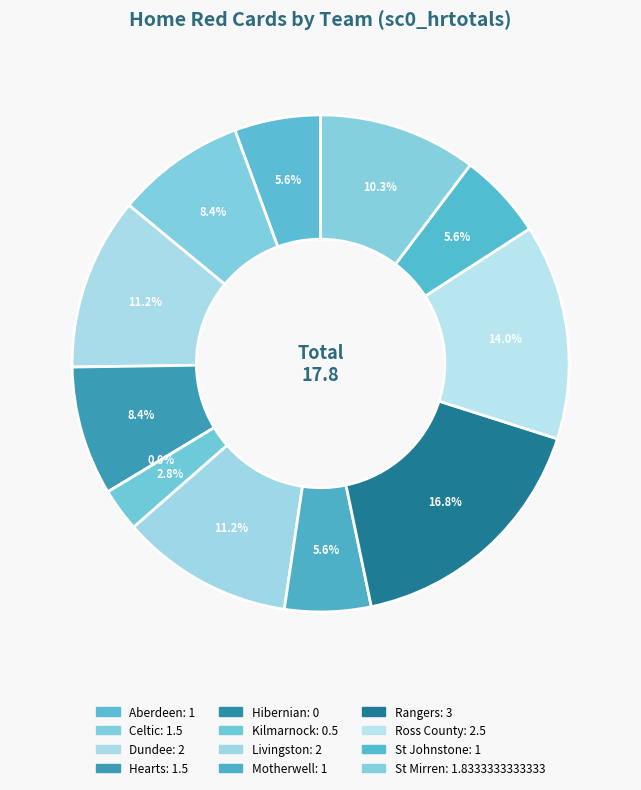

To the nearest percent, what percentage of the pie is St Johnstone?

6%